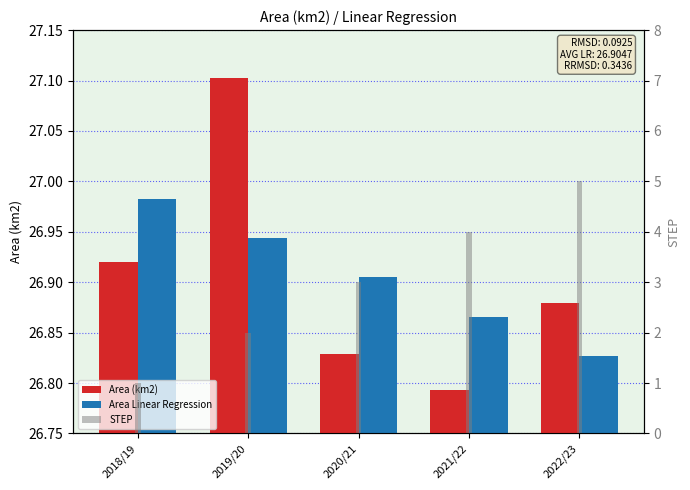

Which series has the largest total across all categories?

Area Linear Regression